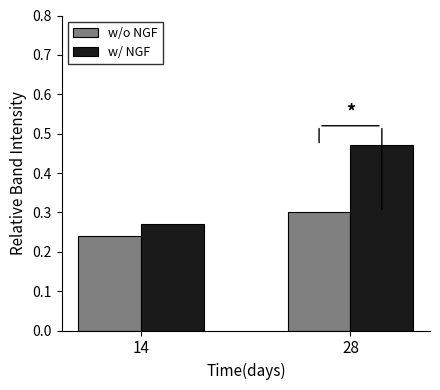

Which series has the largest range (max minus min)?

w/ NGF